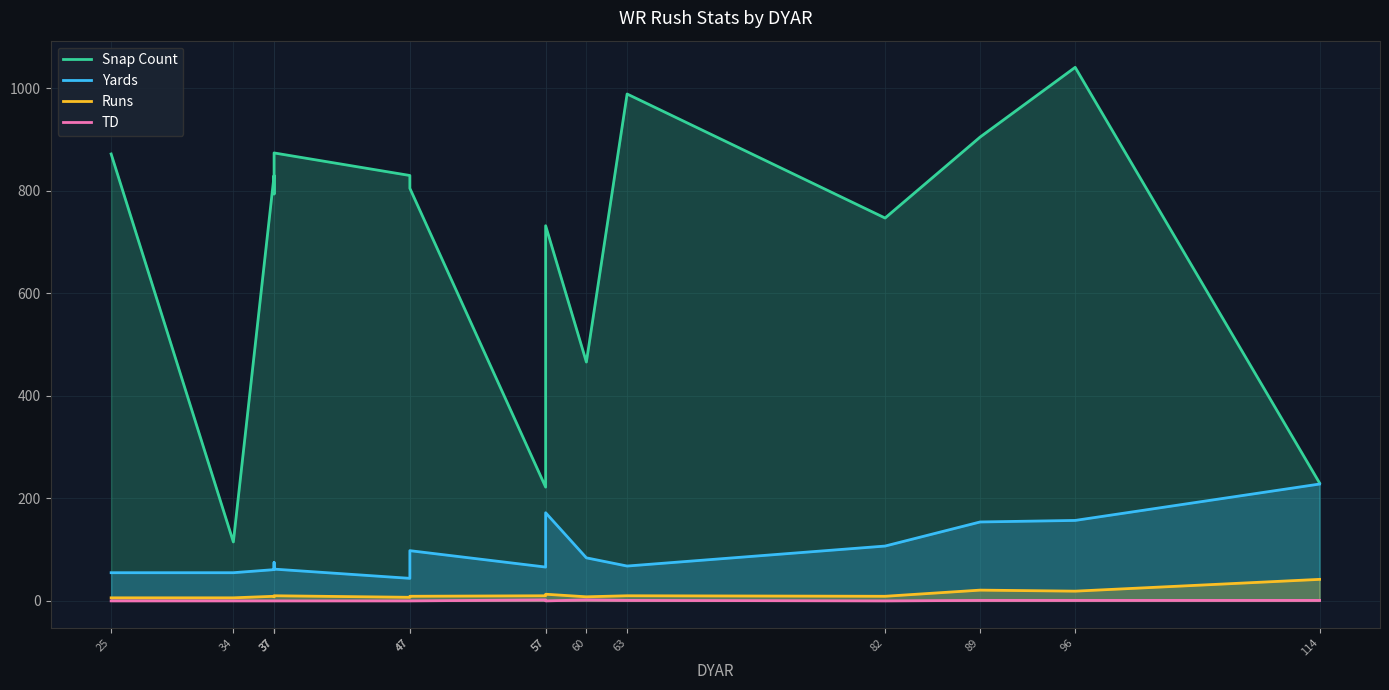

What is the value of the Runs point at the 6th from the left?

8